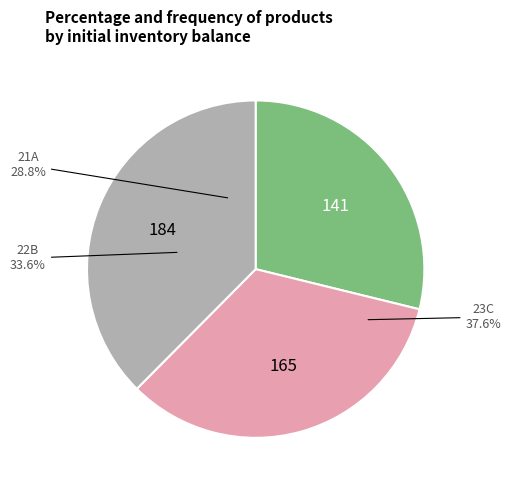

Is 22B the majority of the pie?

No